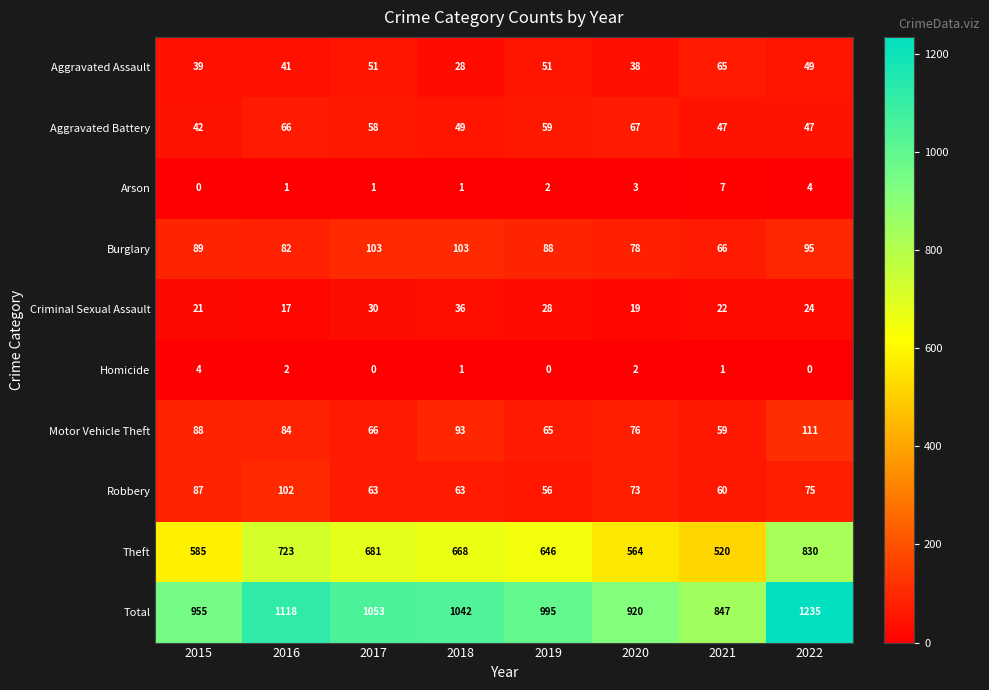

Count the number of data series in this chart.

10